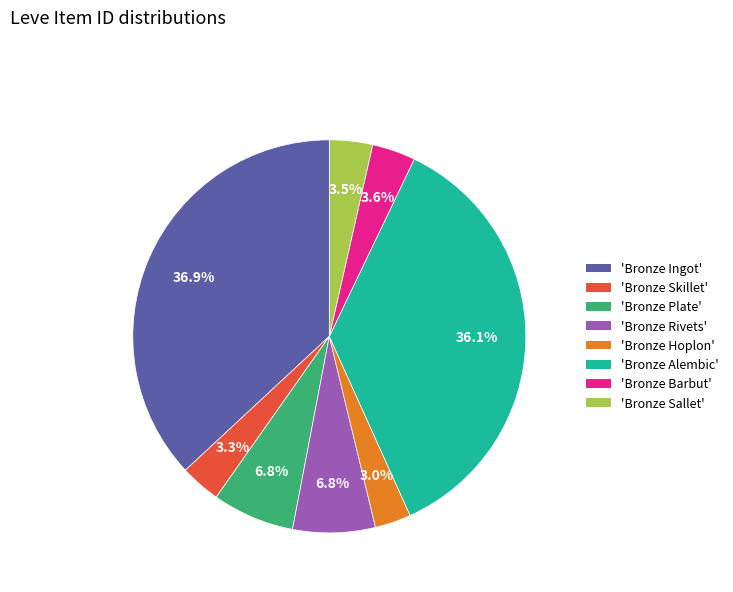

Which has a higher value, 'Bronze Plate' or 'Bronze Hoplon'?

'Bronze Plate'